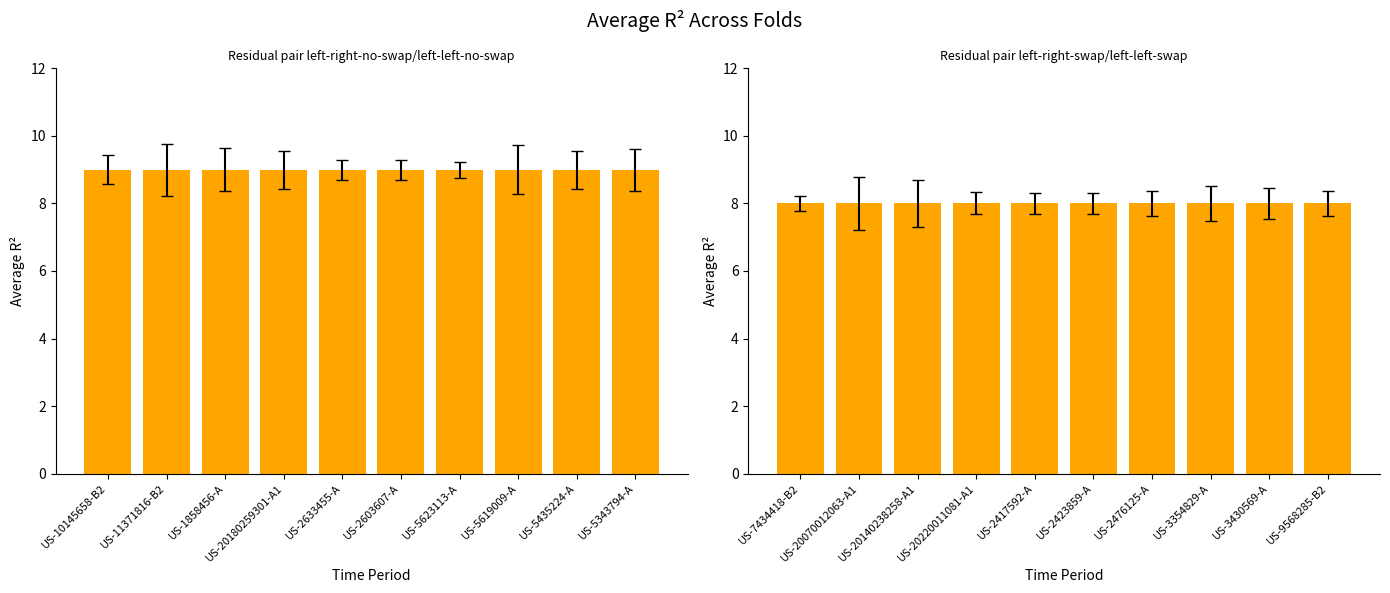

At which category does the chart reach its peak across all series?

US-10145658-B2